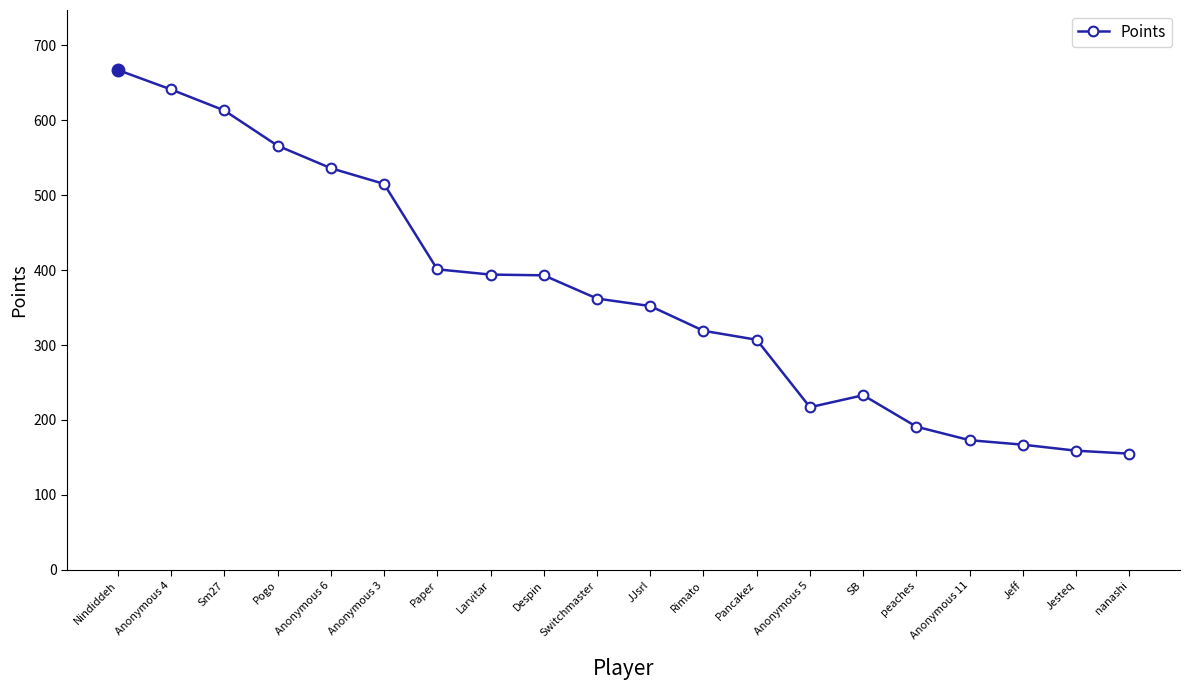

What is the difference between the second highest and second lowest values?

482